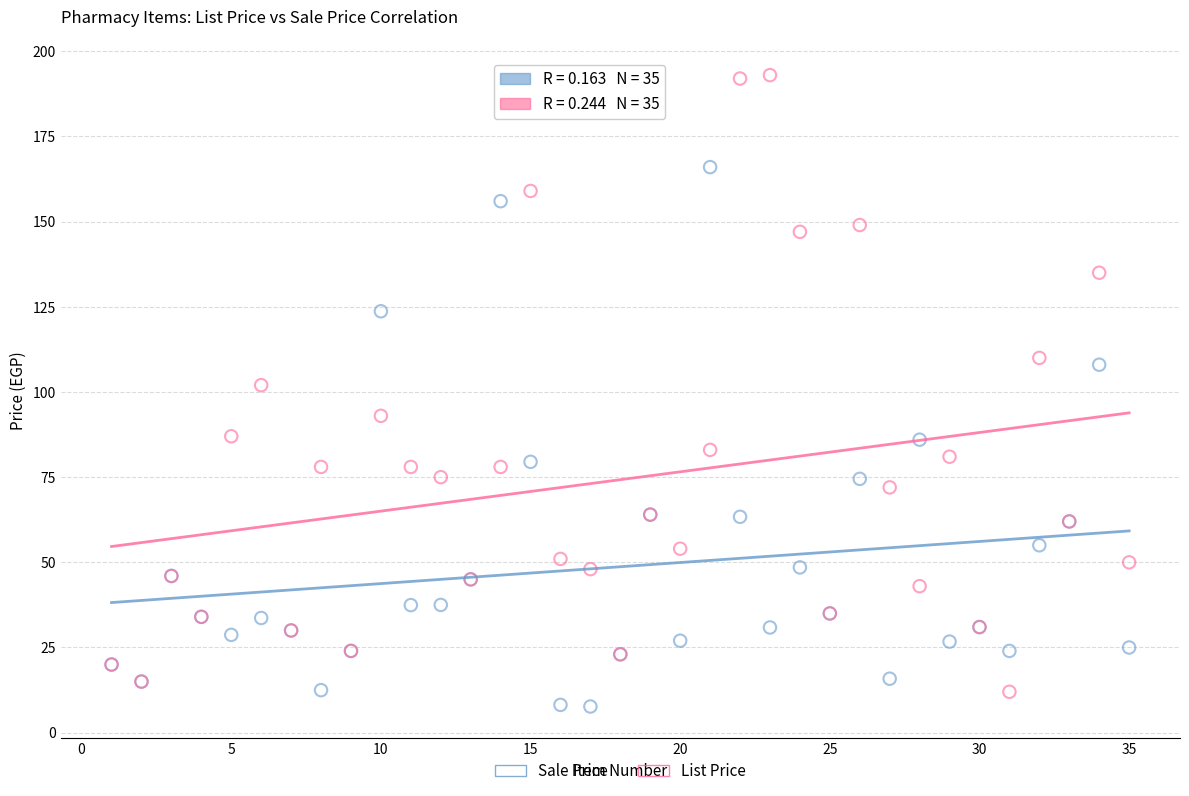

Which series has the largest Y range (max minus min)?

List Price